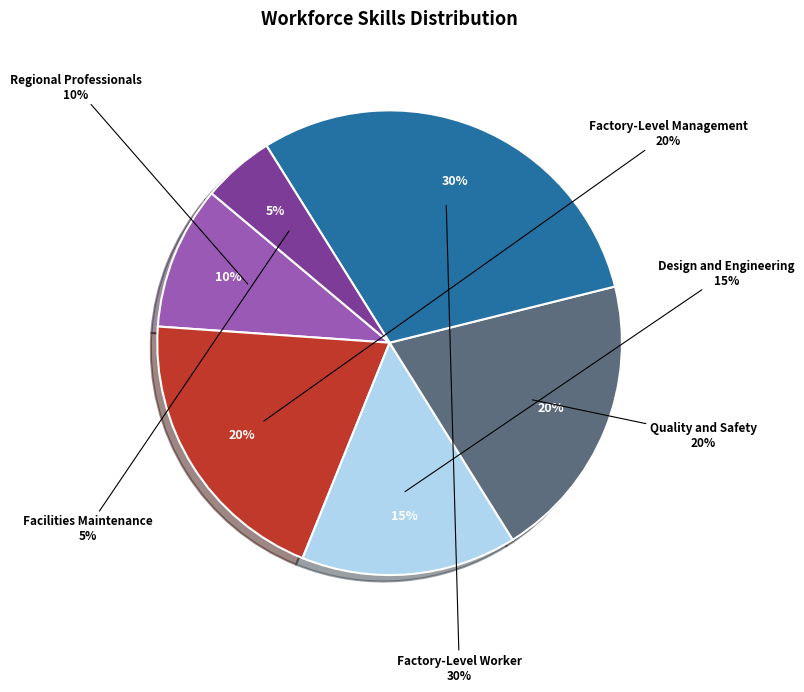

How much of the chart is everything except Factory-Level Worker?

70.0%